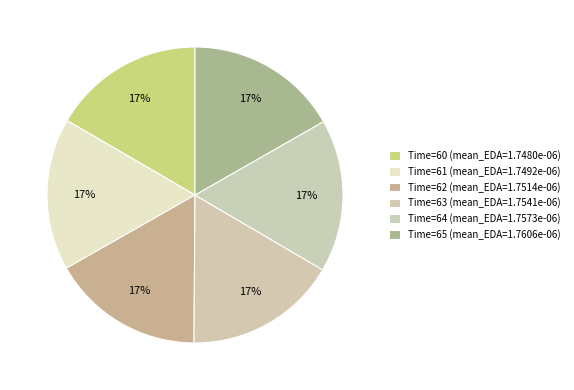

Rank the categories by value from lowest to highest.

60, 61, 62, 63, 64, 65